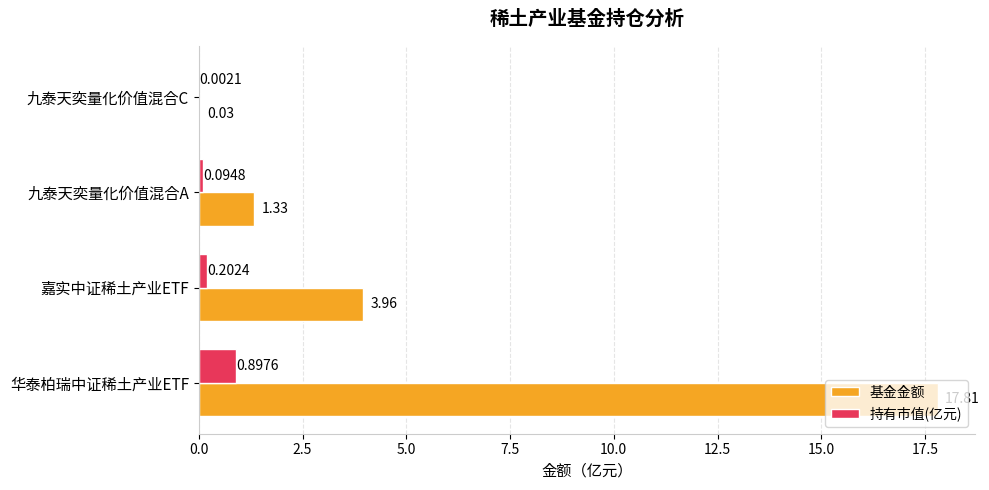

What is the total value across all series at 嘉实中证稀土产业ETF?

4.2